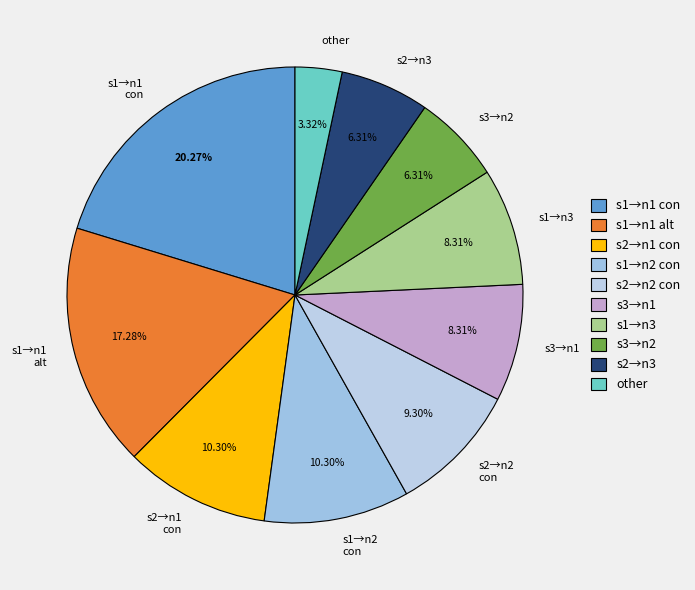

Combined, do s1→n3 and s2→n1 con account for over 50%?

No